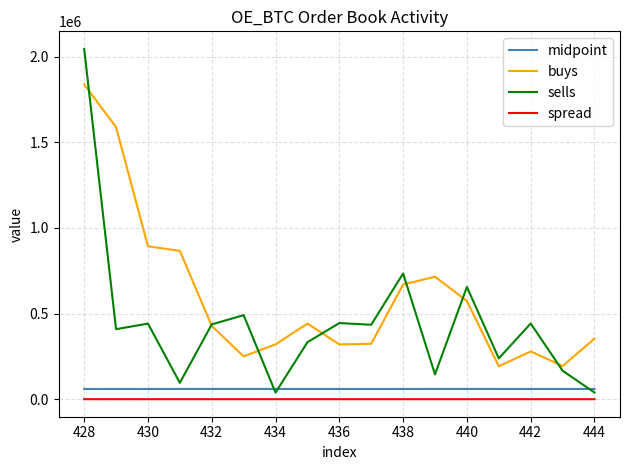

Which series has the widest spread of values?

sells